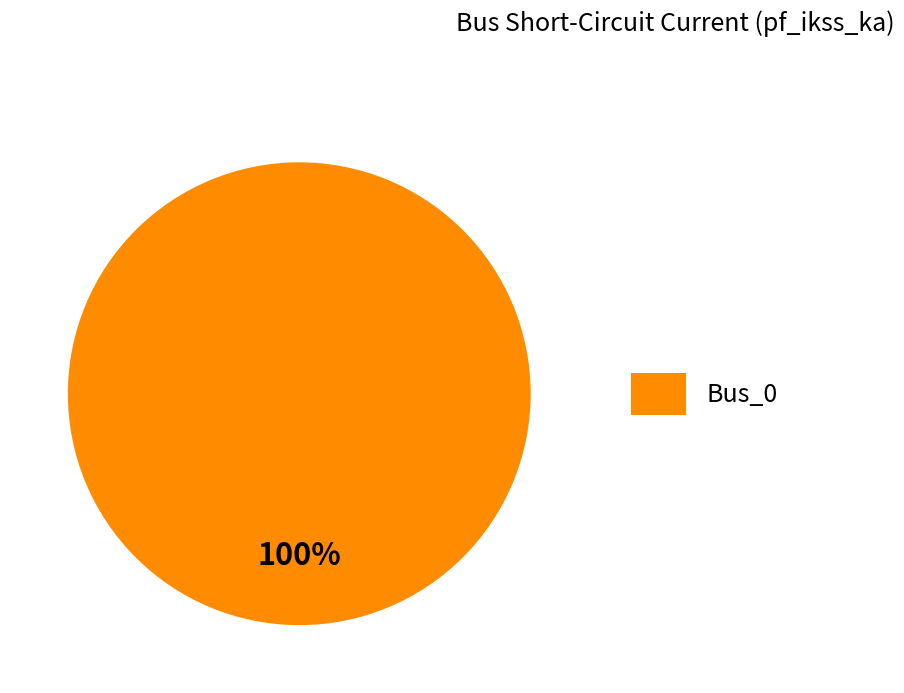

What is the majority slice?

Bus_0